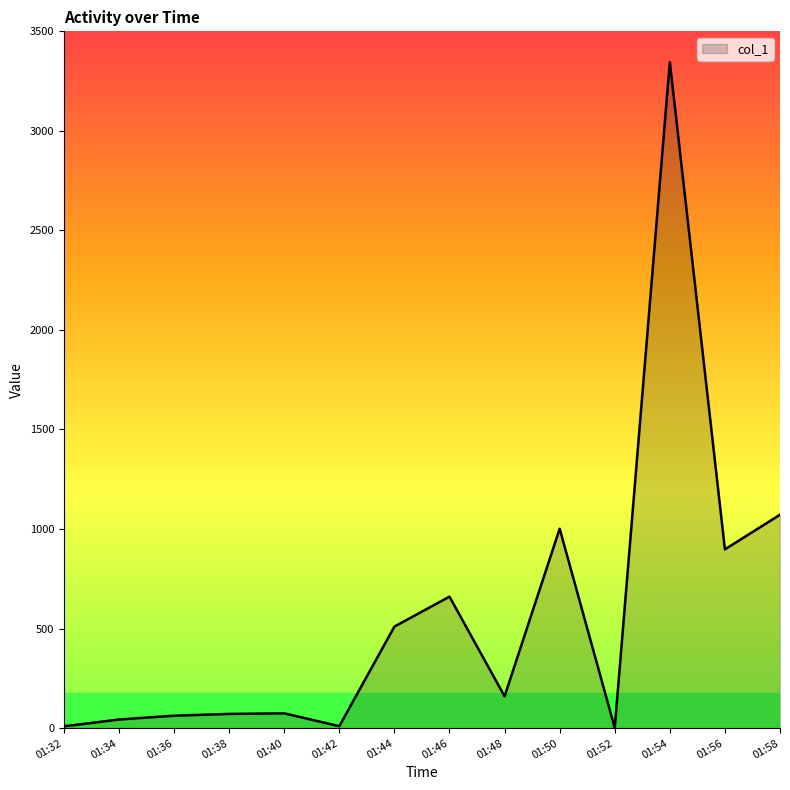

True or false: the data has more than 1 interior local peaks.

True